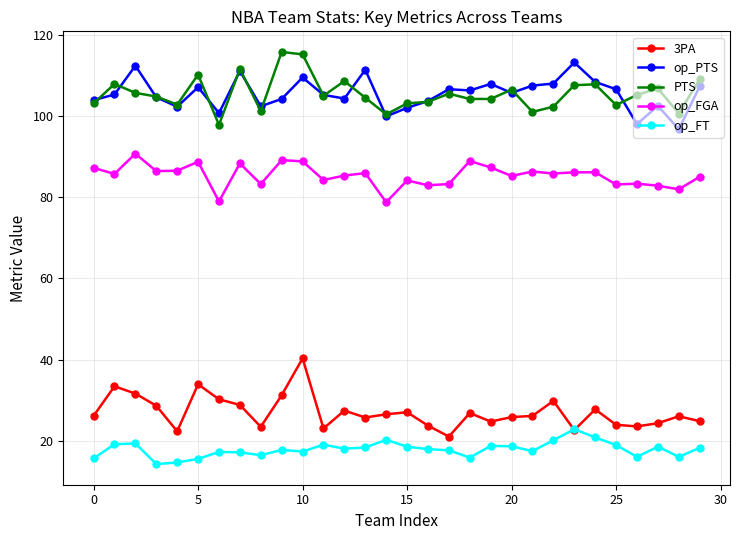

What are all the series names shown in the legend?

3PA, op_PTS, PTS, op_FGA, op_FT